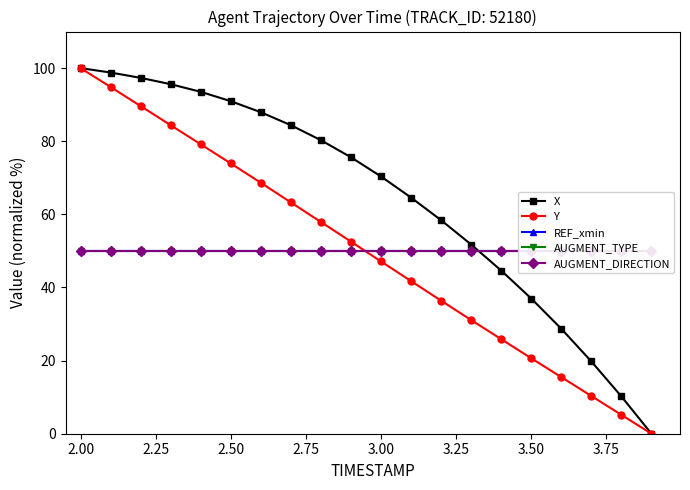

The X series shows 94.7 at 3.00. True or false?

False